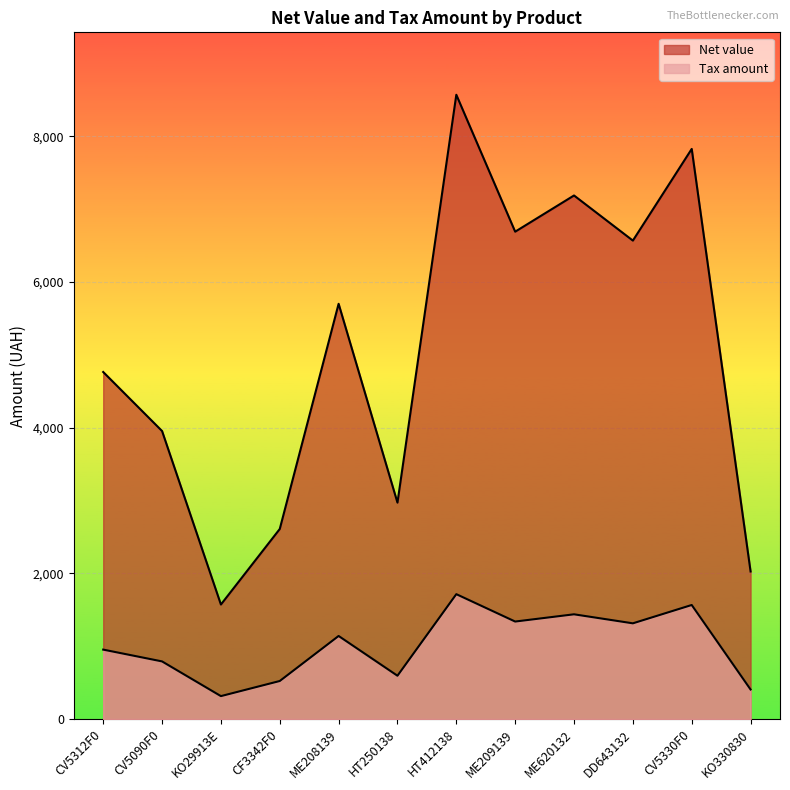

What value does the Net value series have at CV5330F0?

7824.6